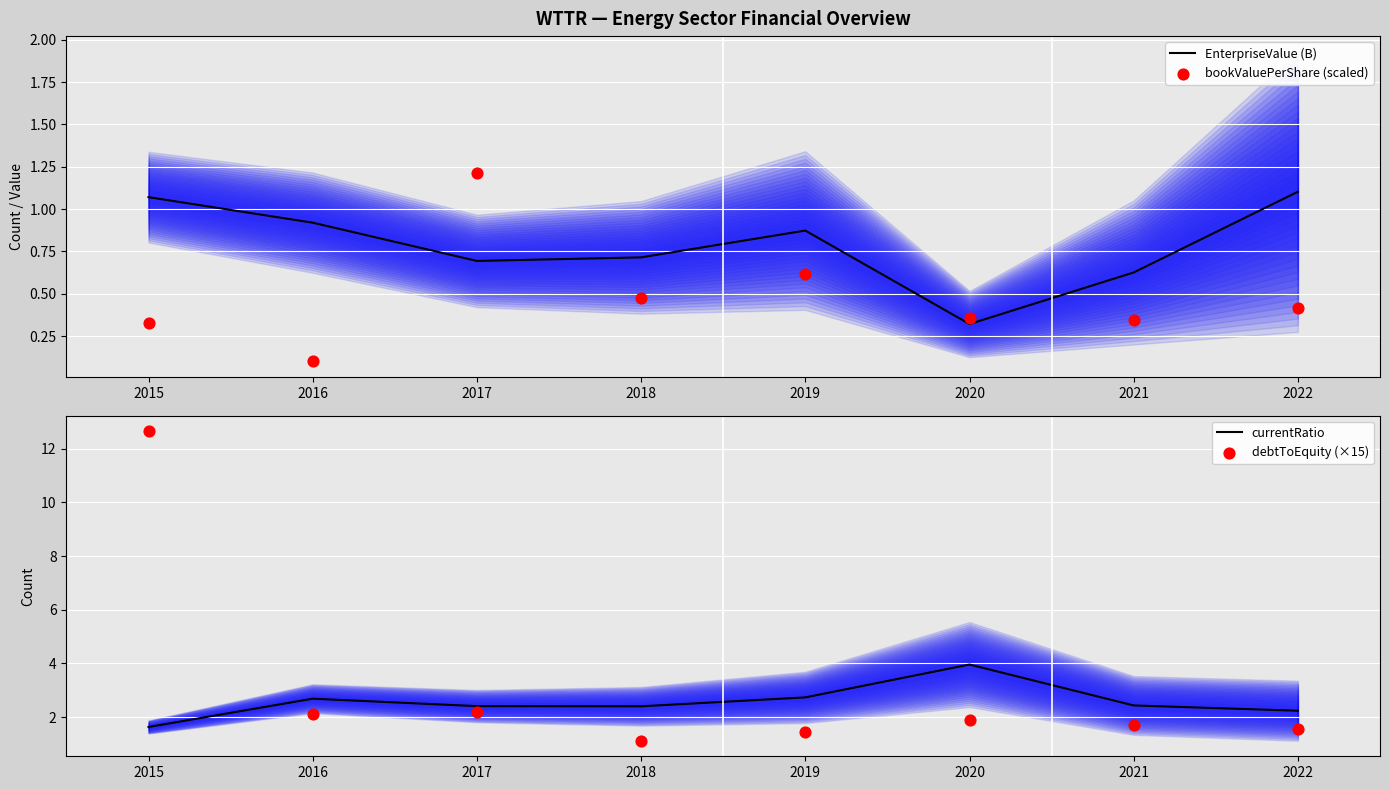

Which series has the widest spread of Y values?

debtToEquity (×15)